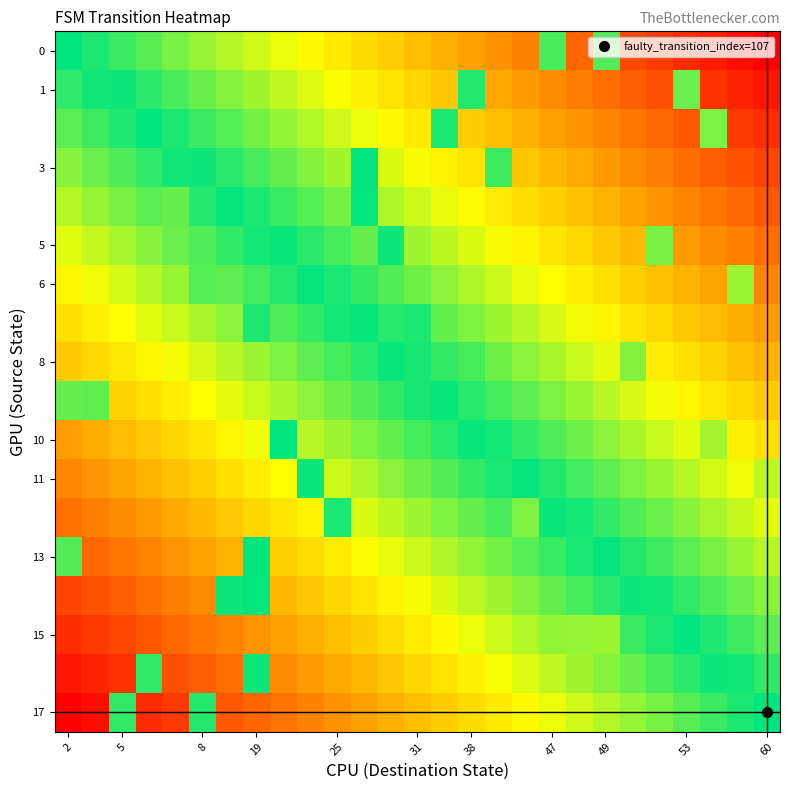

At how many categories does at least one series exceed 0?

27